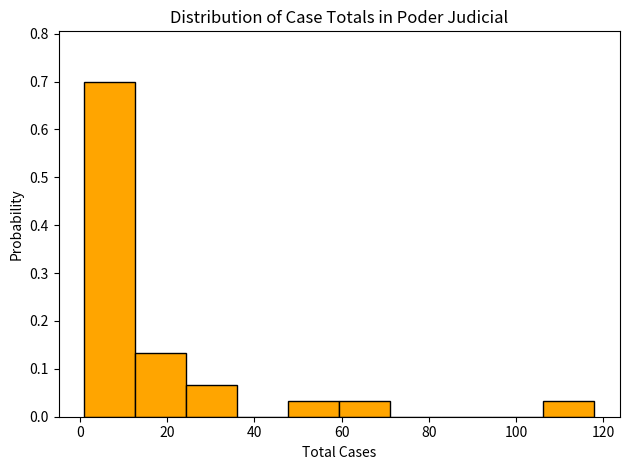

Reading left to right, list every bar in this chart as the range it spans on the x-axis followed by its height. Neither the bar edges nor the heights are printed on the chart, so give them approximately, as read against the axes.

2 to 12: 0.70
12 to 24: 0.13
24 to 36: 0.07
36 to 48: 0
48 to 60: 0.03
60 to 72: 0.03
72 to 82: 0
82 to 94: 0
94 to 106: 0
106 to 118: 0.03